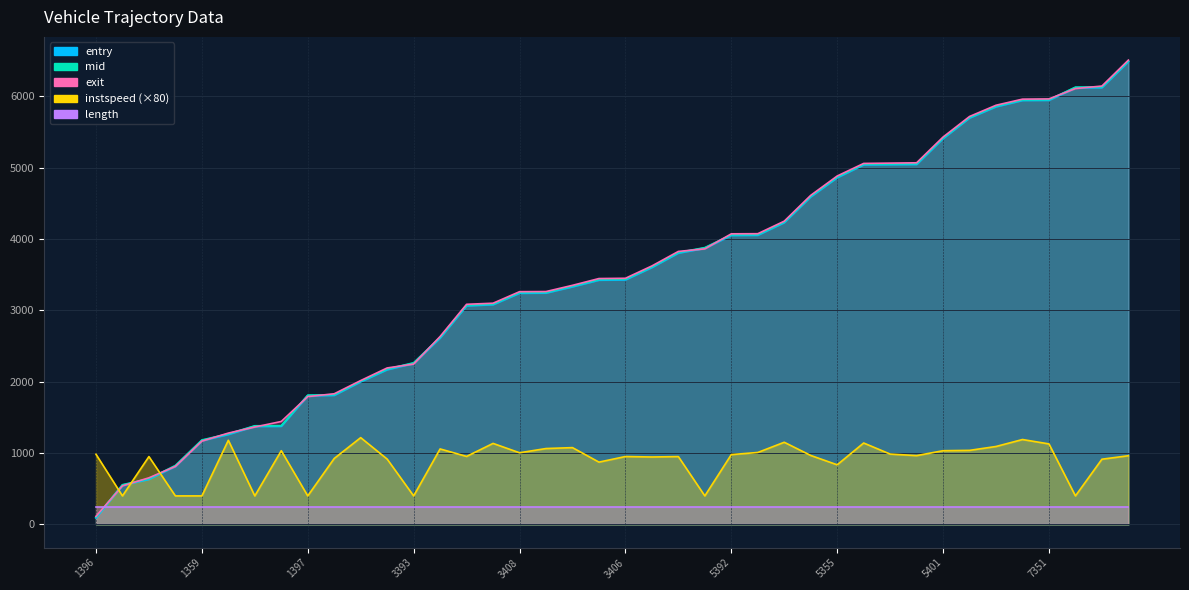

Which has a higher value, 5410 or 7322?

7322